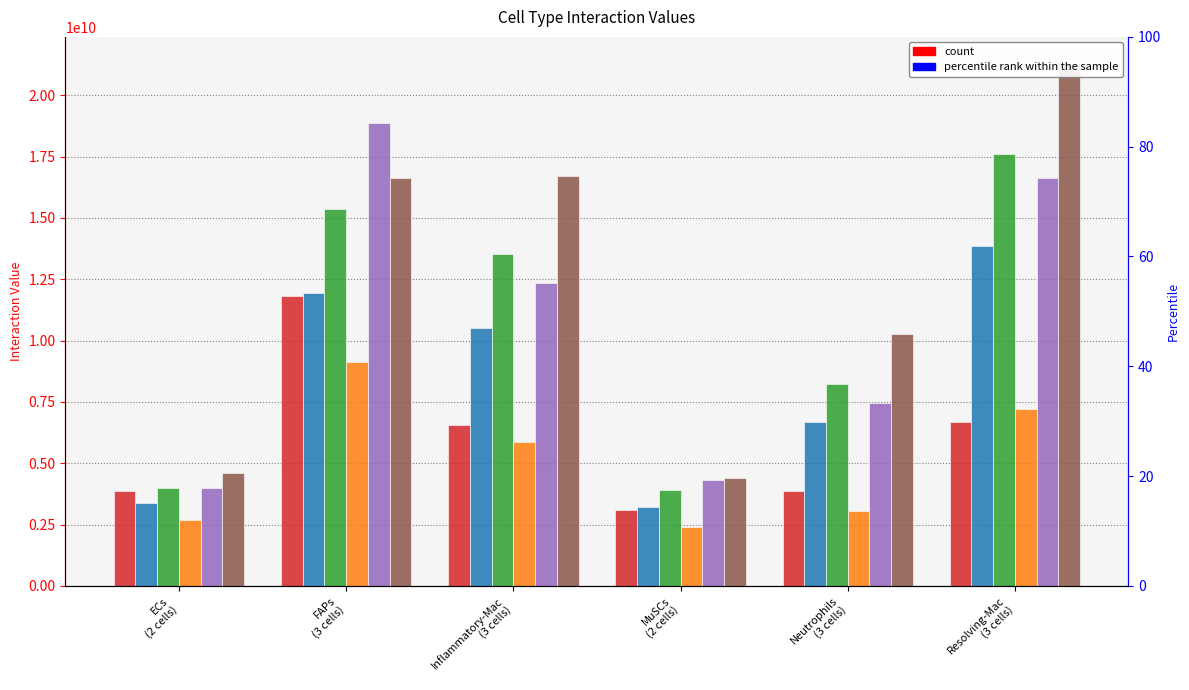

How many data points in Resolving-Mac
(3 cells) are less than 16635262406?

3